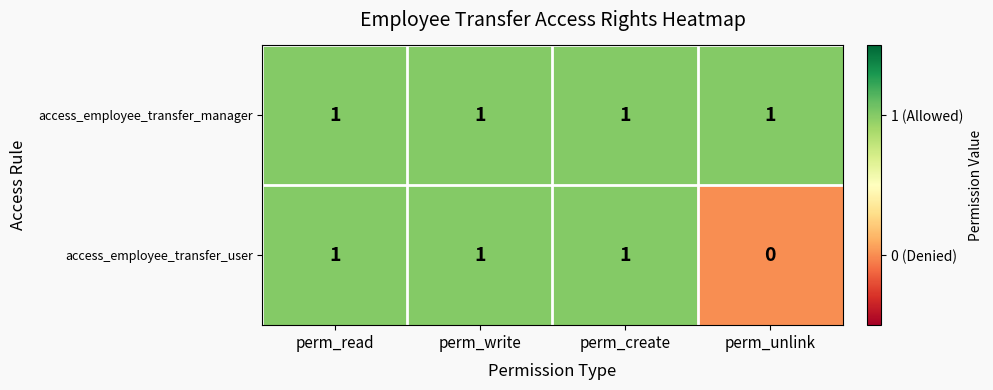

True or false: access_employee_transfer_user has a value of 0 at perm_unlink.

True